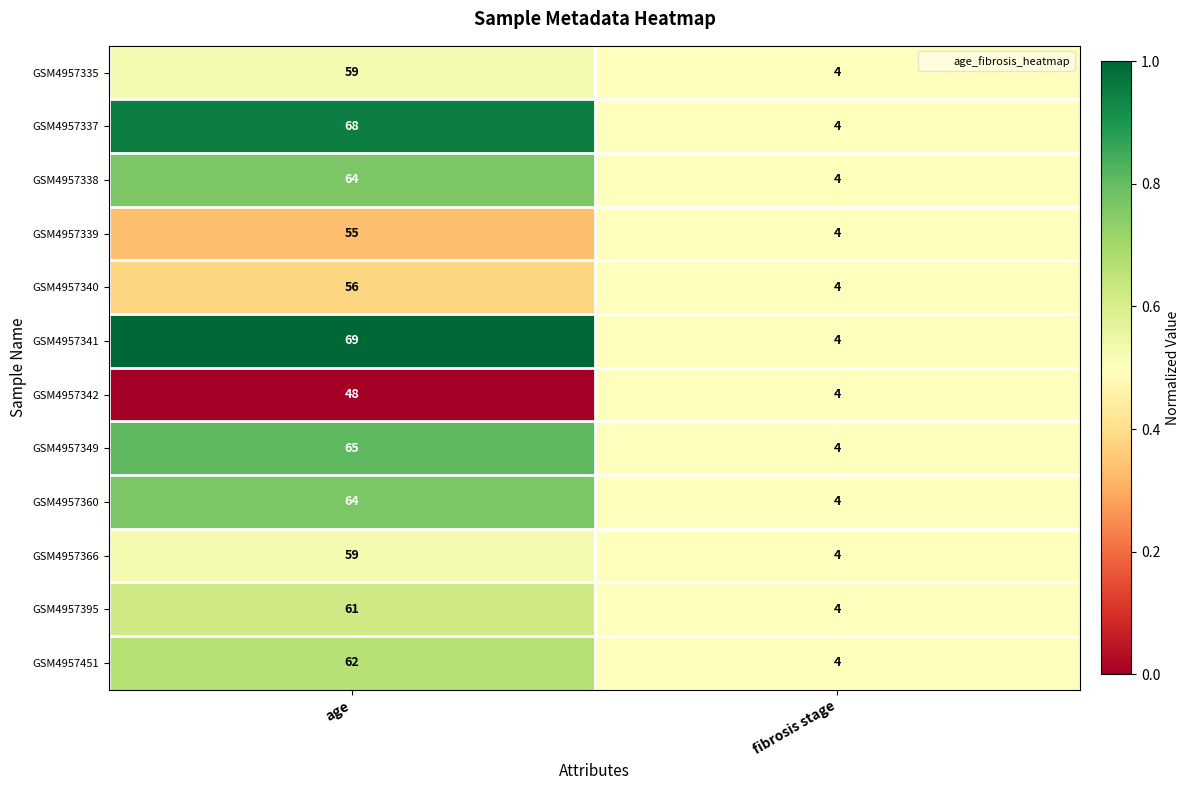

At which label is GSM4957349 closest to 34?

fibrosis stage